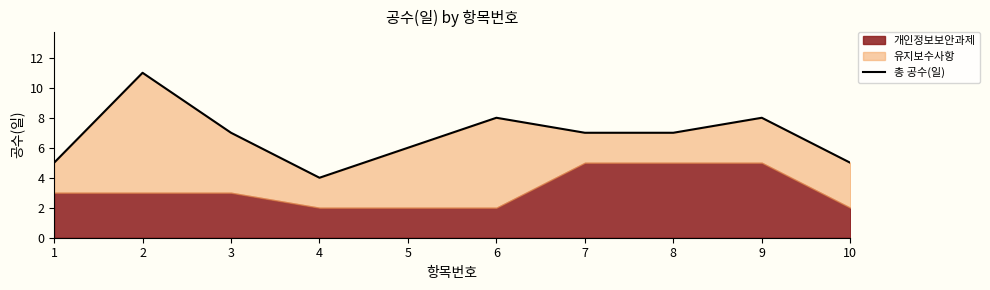

How many values are between 5 and 8?

8